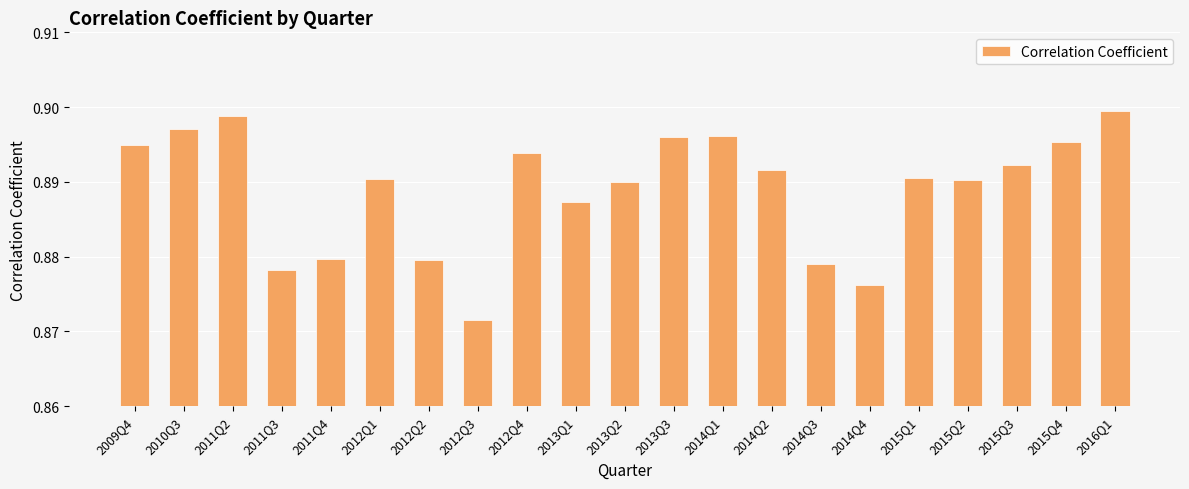

What is the label of the 1st bar from the right?

2016Q1